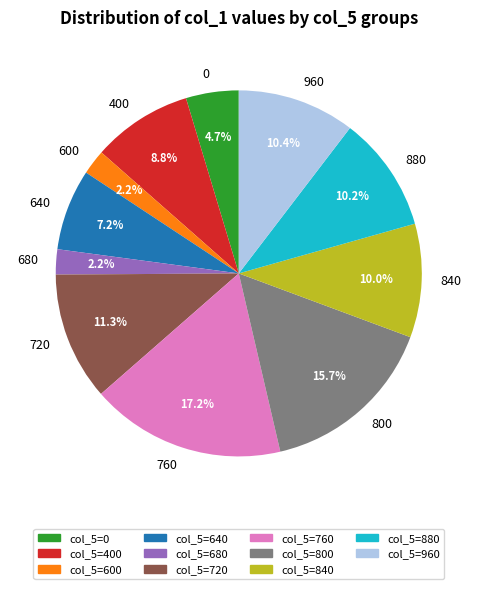

Which slice is the largest?

760